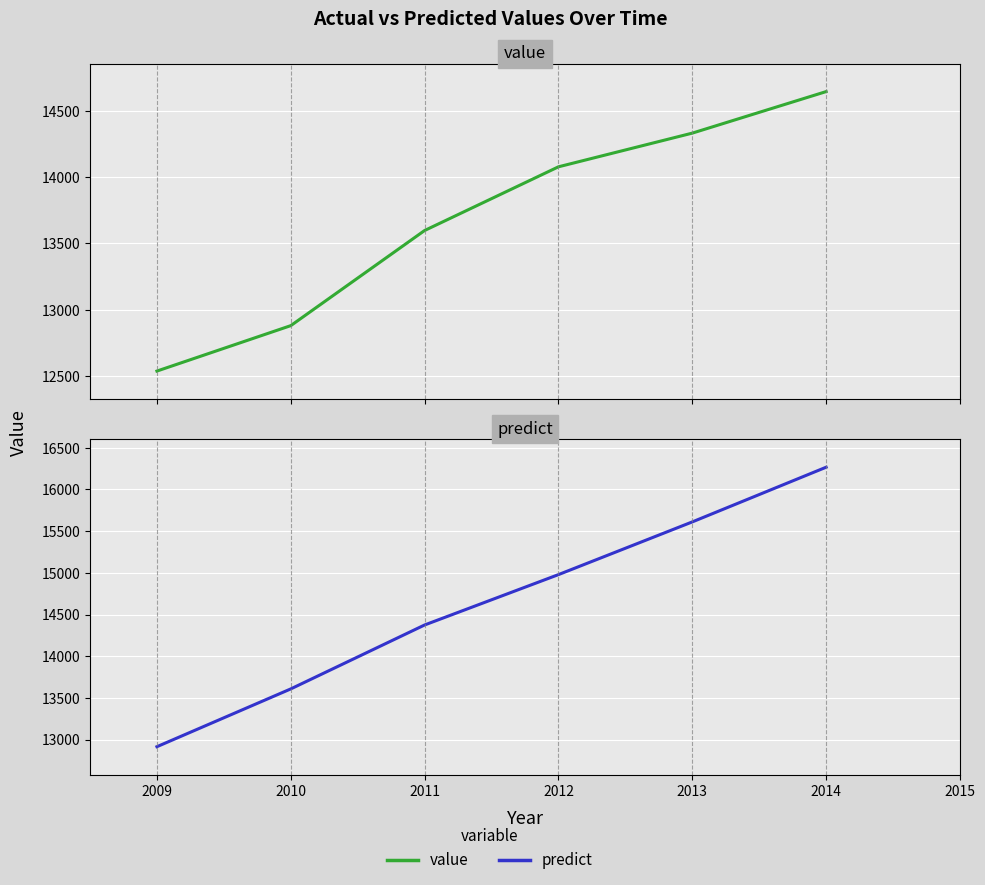

How many lines are shown in the chart?

2